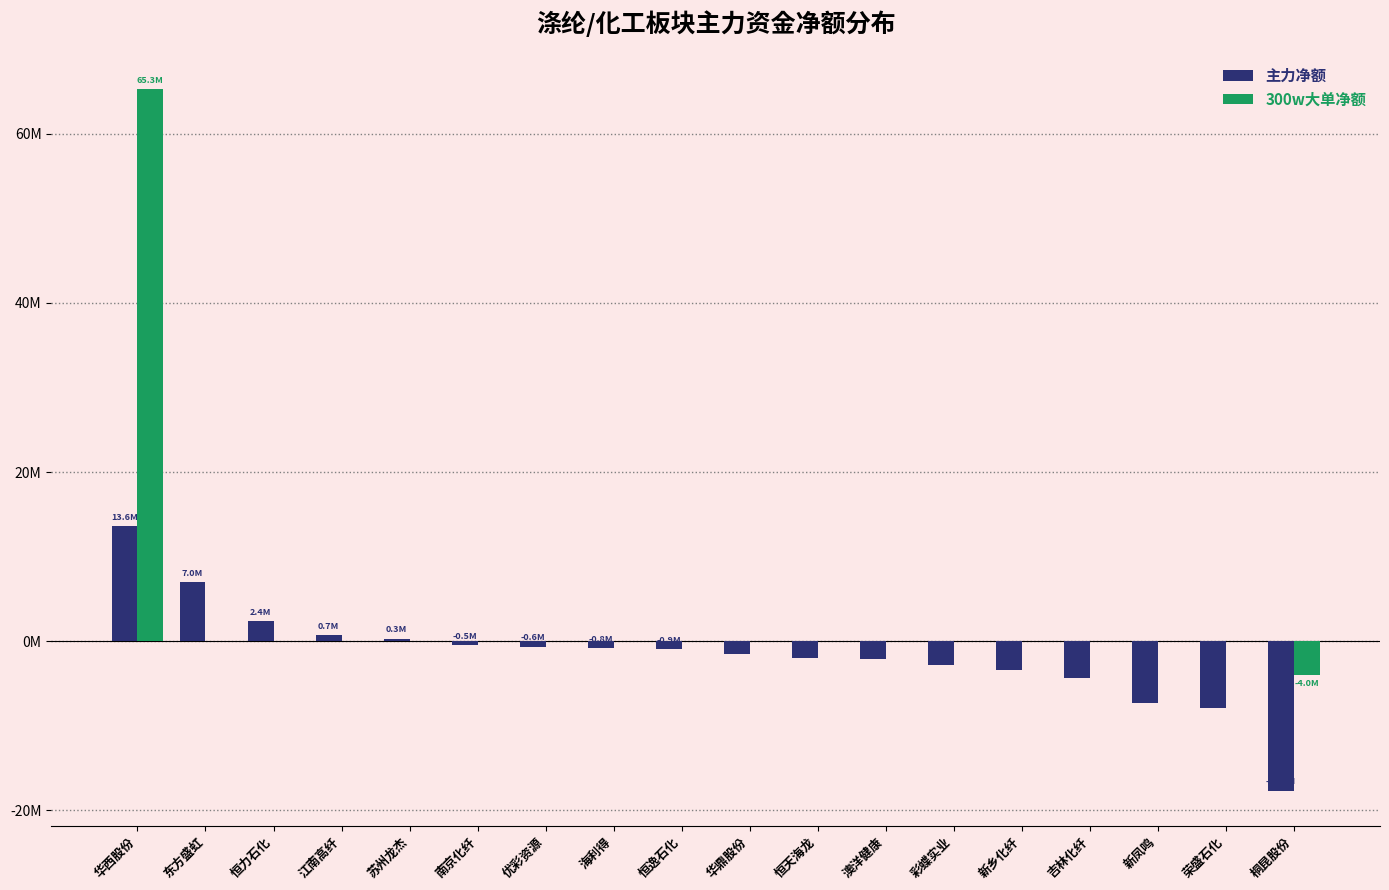

At 华西股份, list the series in order from largest to smallest.

300w大单净额, 主力净额